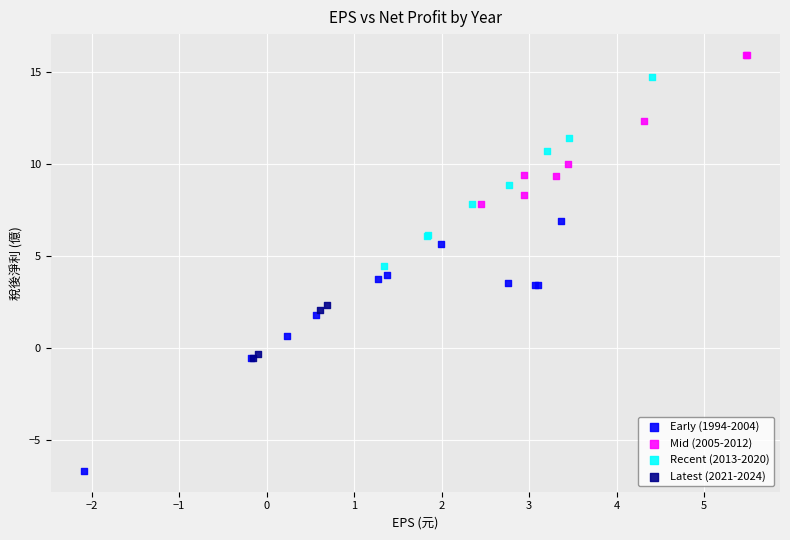

What are all the series names shown in the legend?

Early (1994-2004), Mid (2005-2012), Recent (2013-2020), Latest (2021-2024)